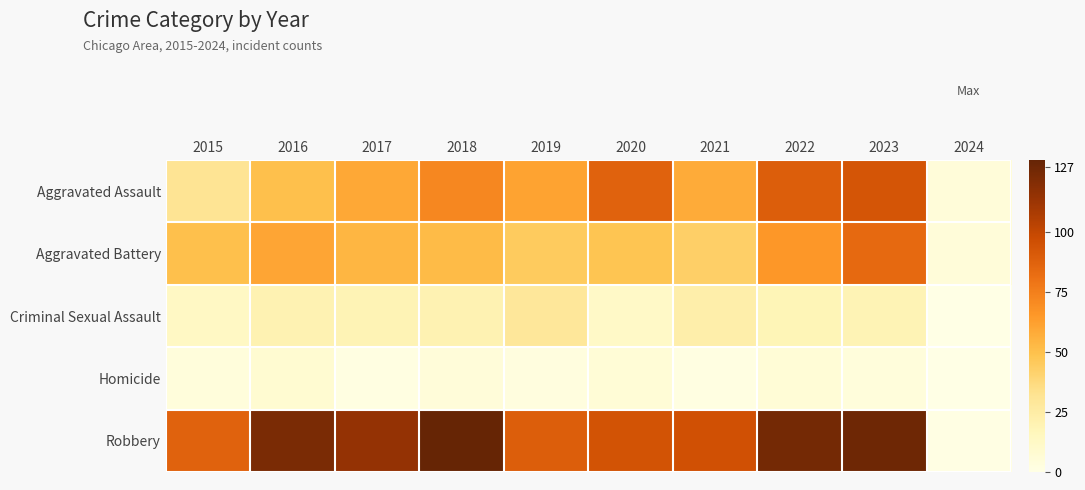

Between 2020 and 2016, which is larger?

2020